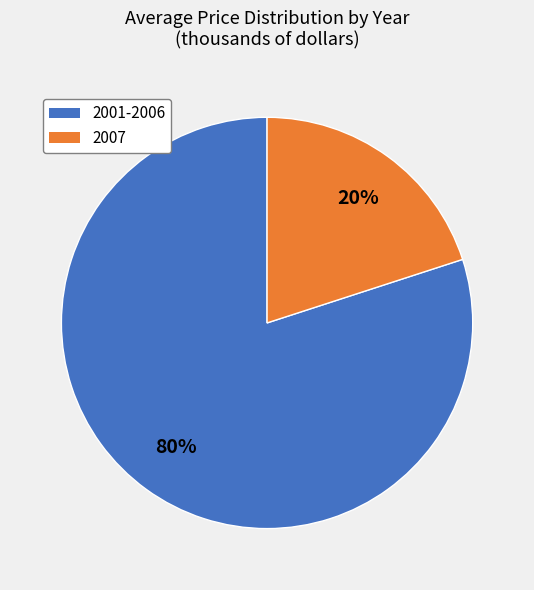

Is there a majority slice in this chart?

Yes